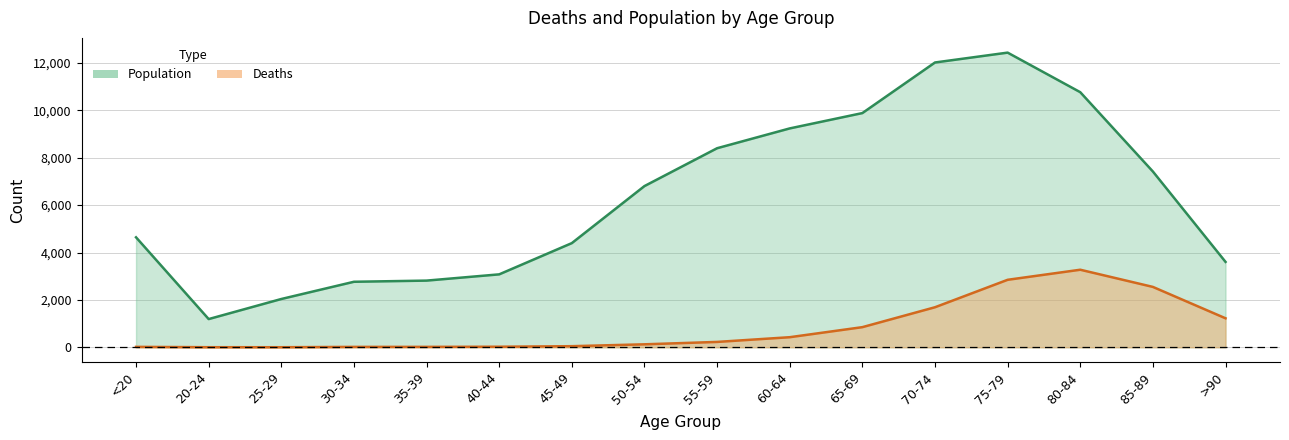

True or false: Population and Deaths cross at least once.

False